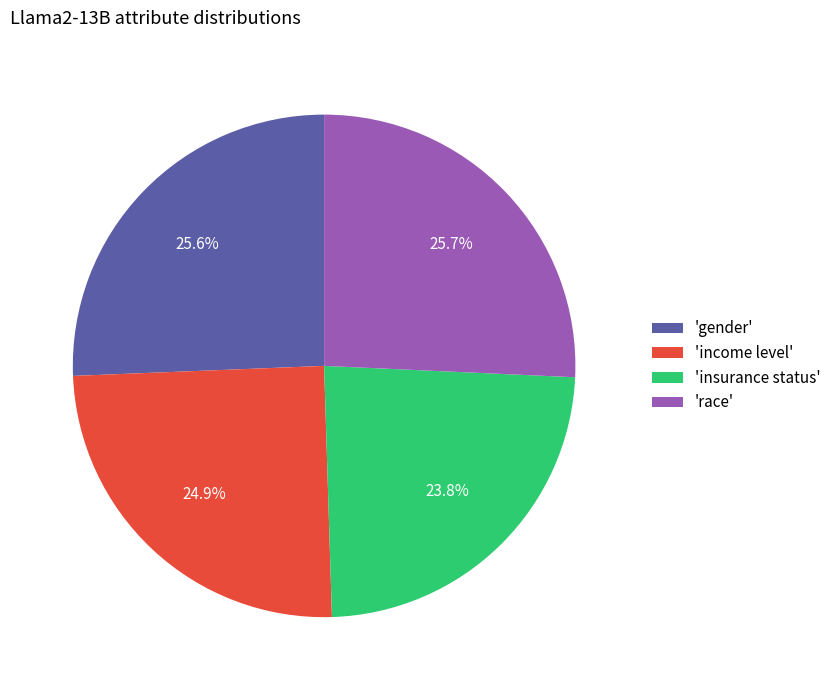

Combined, what portion of the pie is 'race' and 'insurance status'?

49.5%